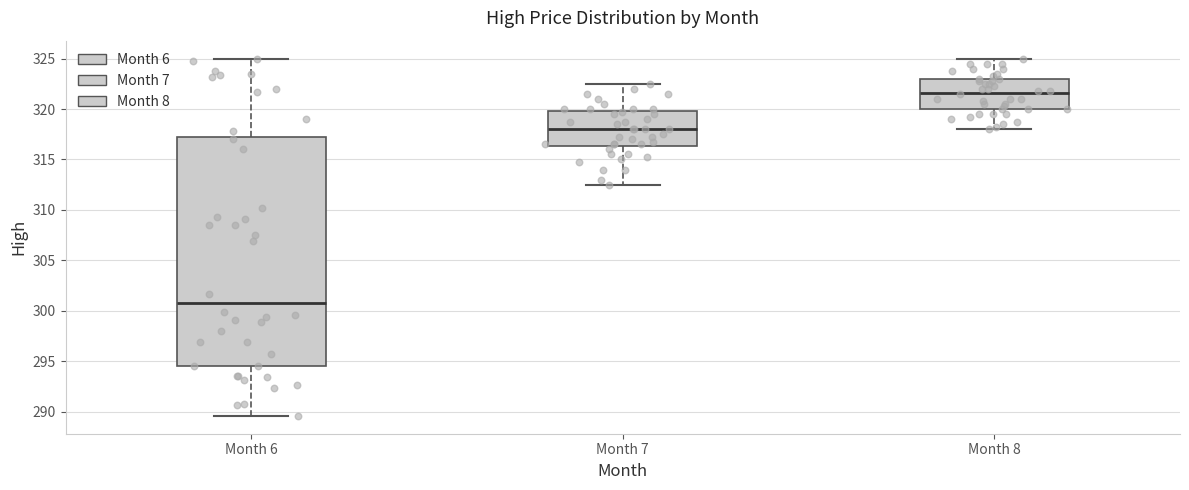

Which box has the lowest median line?

Month 6